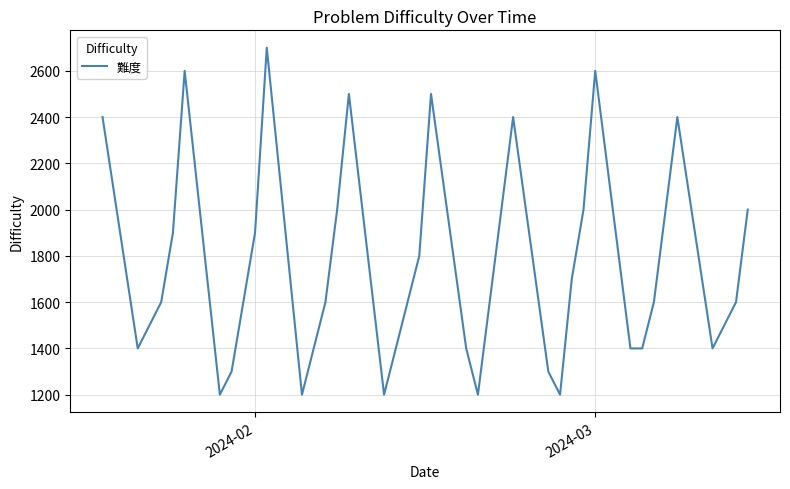

What is the greatest value displayed?

2700